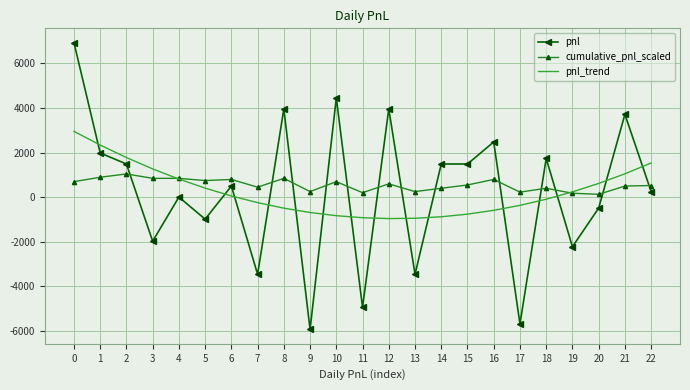

Which series ends up on top after the final intersection of cumulative_pnl_scaled and pnl_trend?

pnl_trend